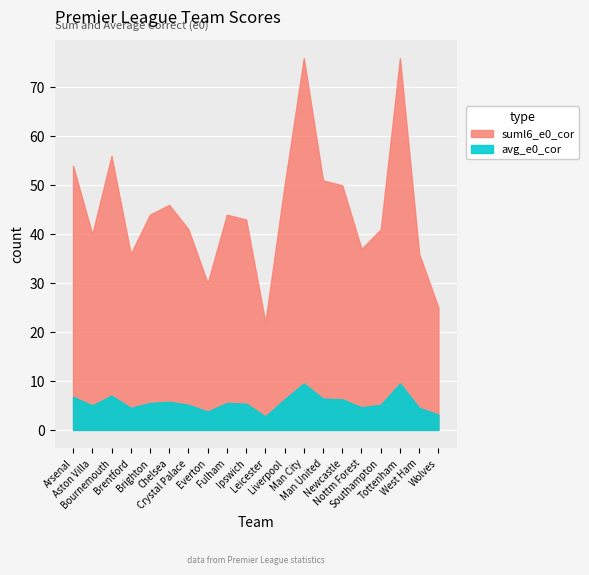

True or false: suml6_e0_cor and avg_e0_cor intersect in this chart.

False